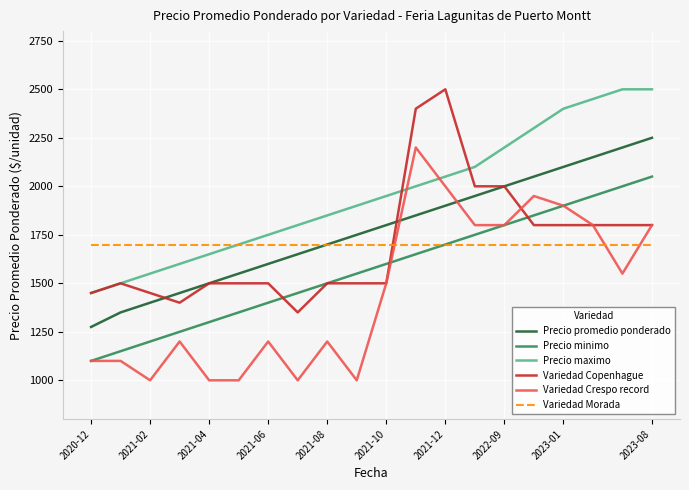

True or false: Variedad Copenhague and Variedad Morada intersect in this chart.

True